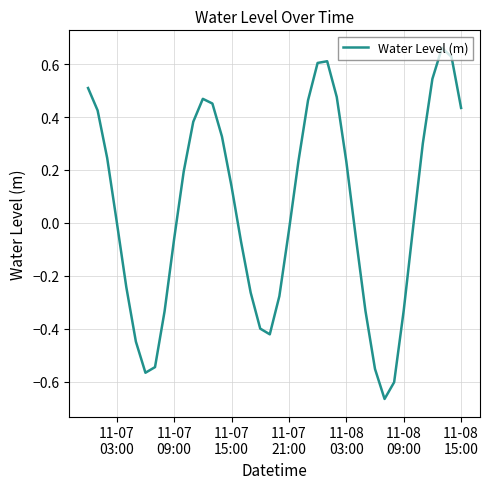

What is the difference between the maximum and minimum values?

1.3